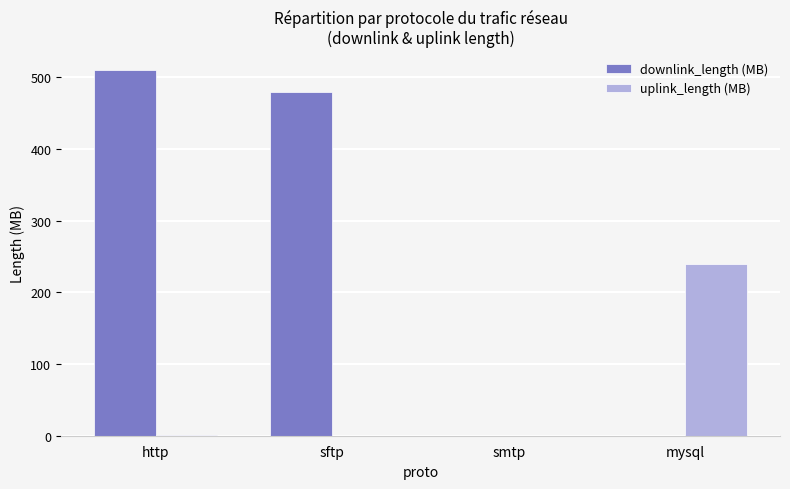

The downlink_length (MB) series shows 0.0 at smtp. True or false?

True